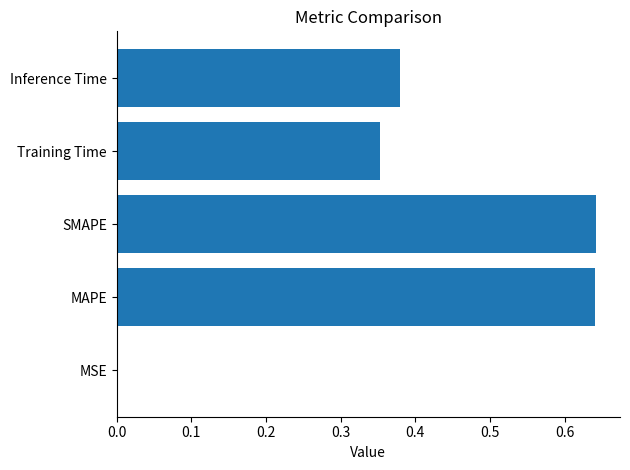

What is the change in value from SMAPE to Training Time?

-0.3